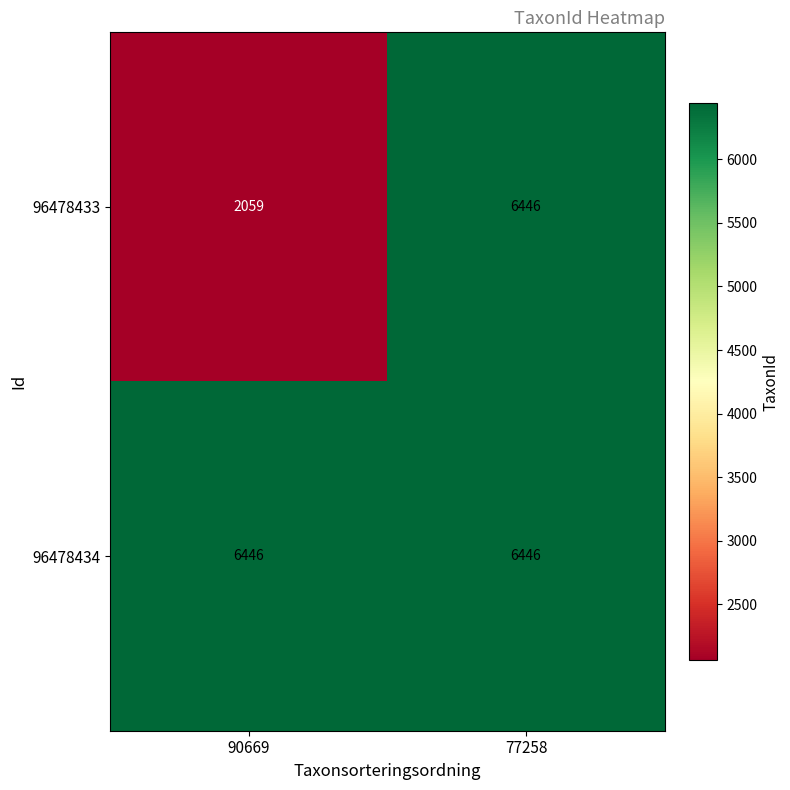

What is the sum of all 96478433 values?

8505